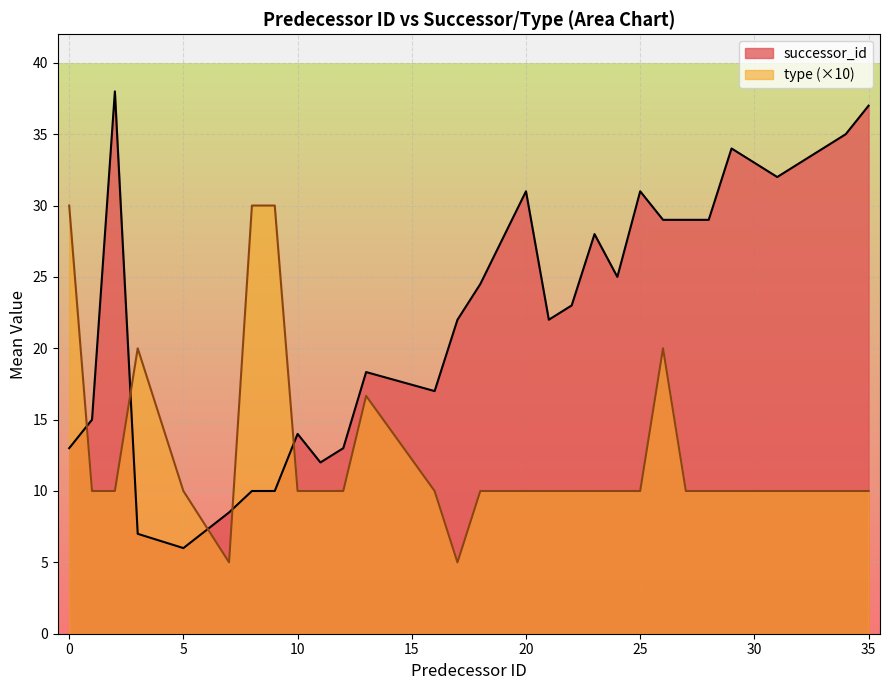

What is the label of the 12th point from the left?

13